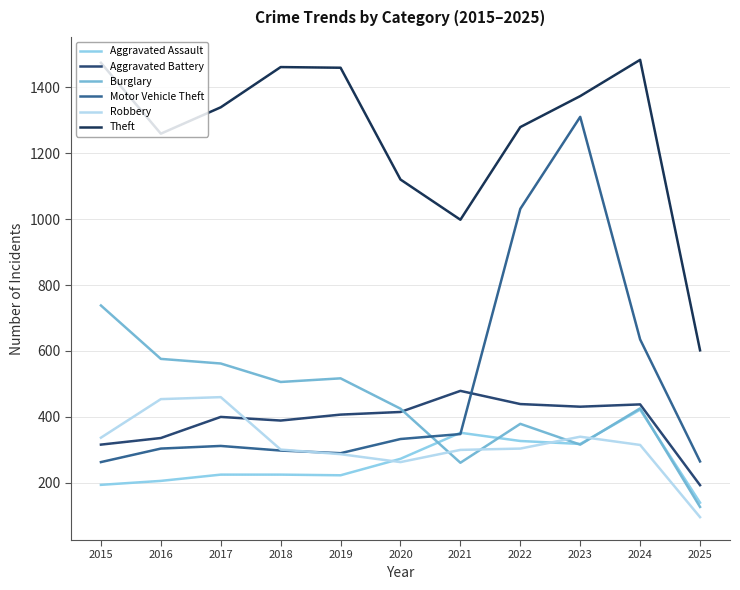

What is the lowest value of the Aggravated Assault series?

140